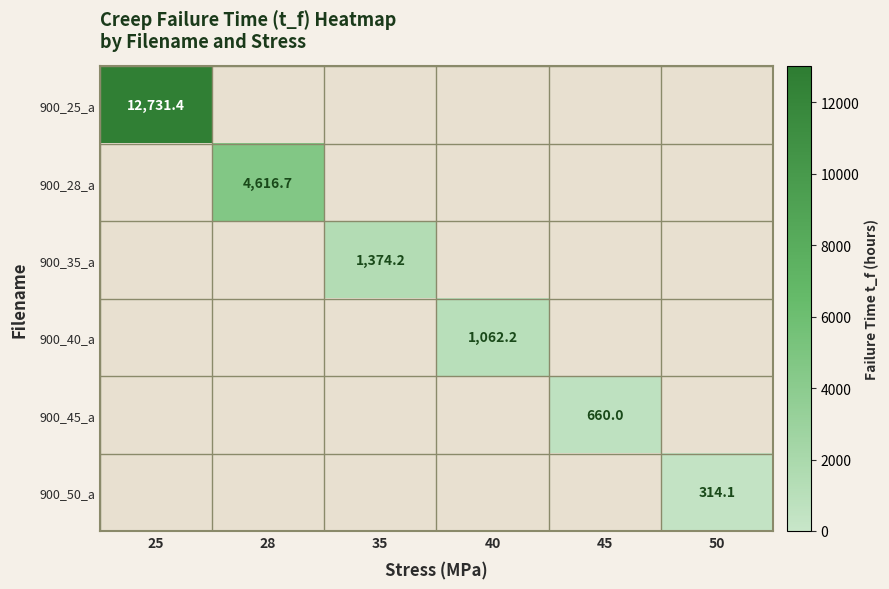

Rank the series by their maximum value, from highest to lowest.

900_25_a, 900_28_a, 900_35_a, 900_40_a, 900_45_a, 900_50_a